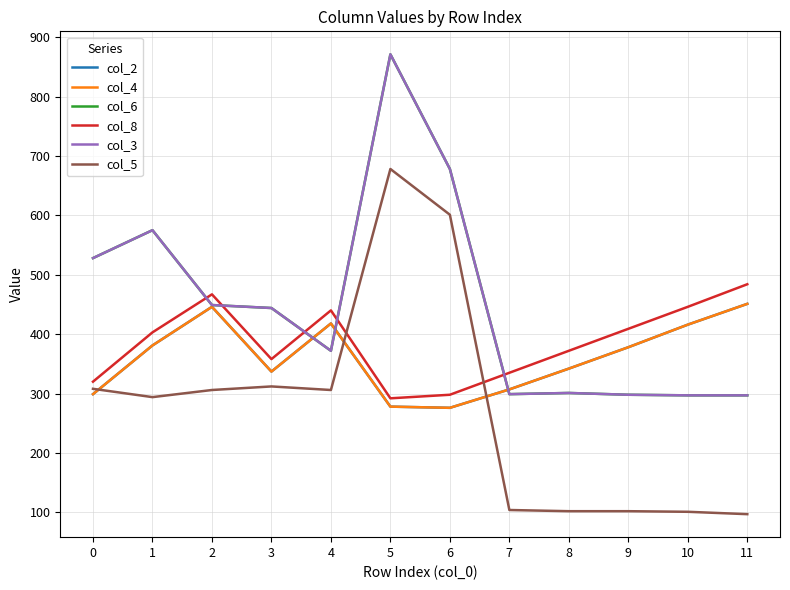

Where is col_4 nearest to the value 363?

9